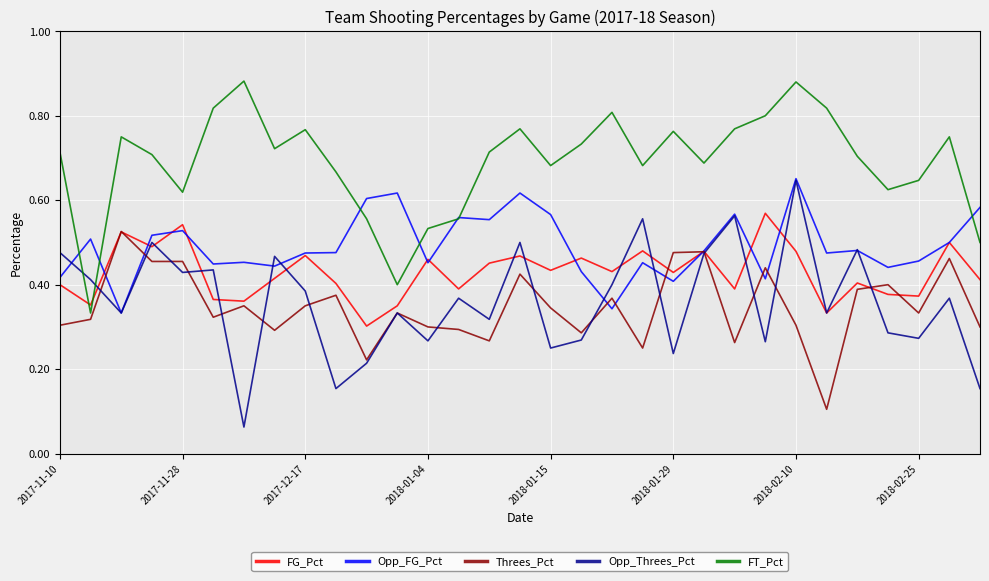

Does the chart display data point markers on the line(s)?

No